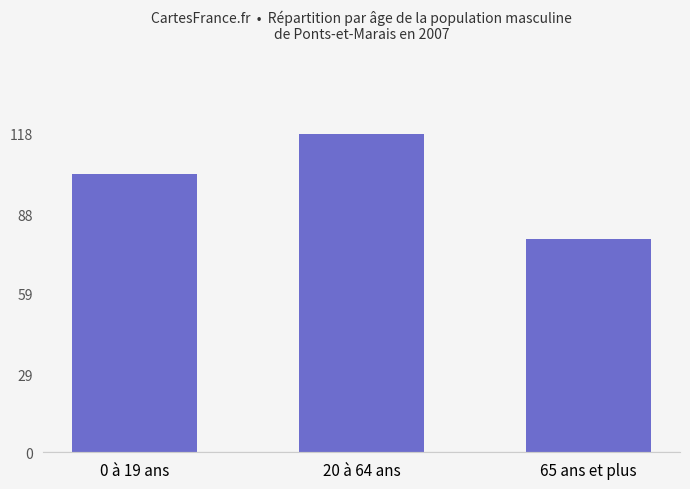

What is the minimum value shown in the chart?

79